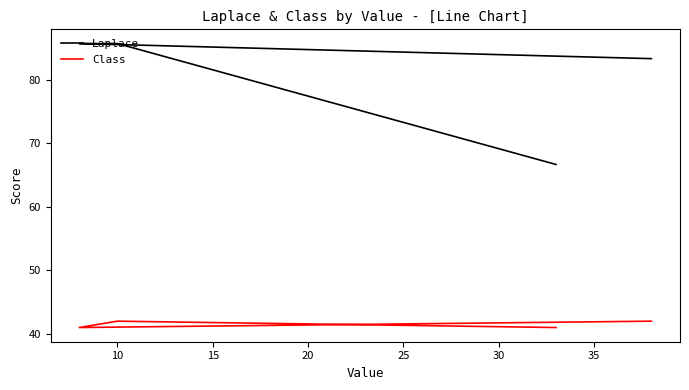

How many values in the Laplace series exceed 85?

2